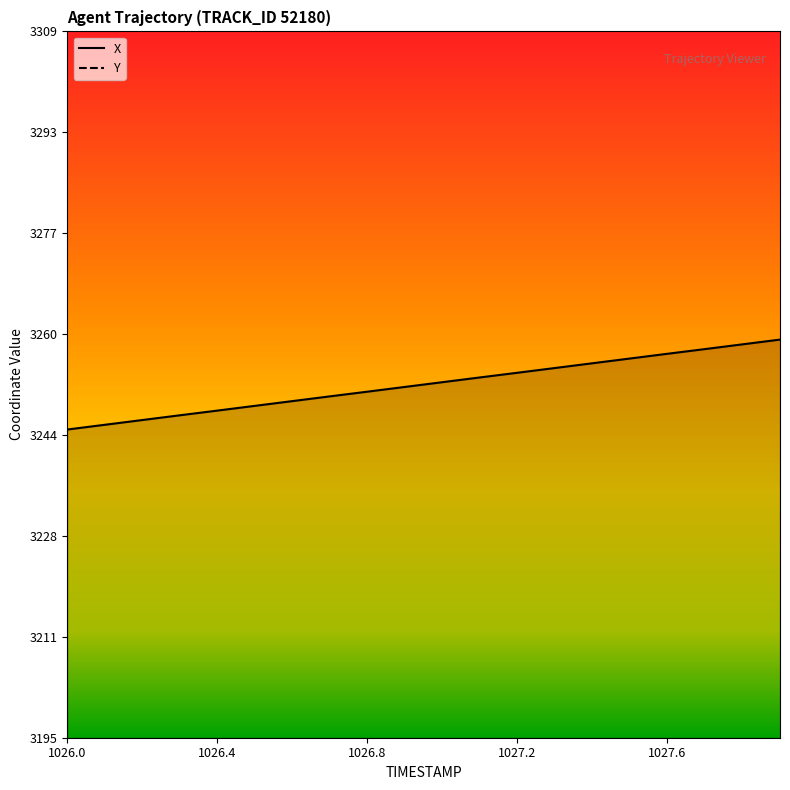

True or false: Y has a value of 760.9 at 1026.0.

False